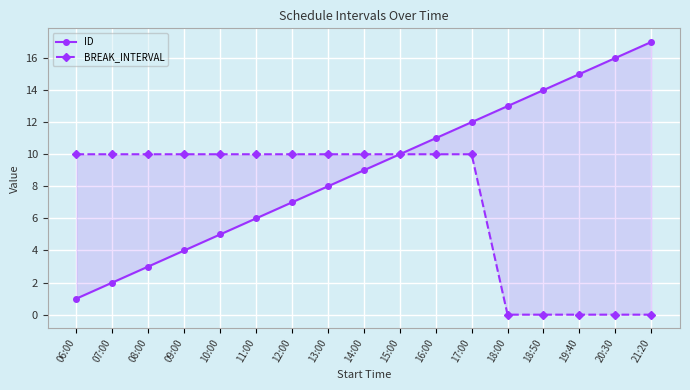

What is the sum of the ID values at 07:00 and 18:50?

16